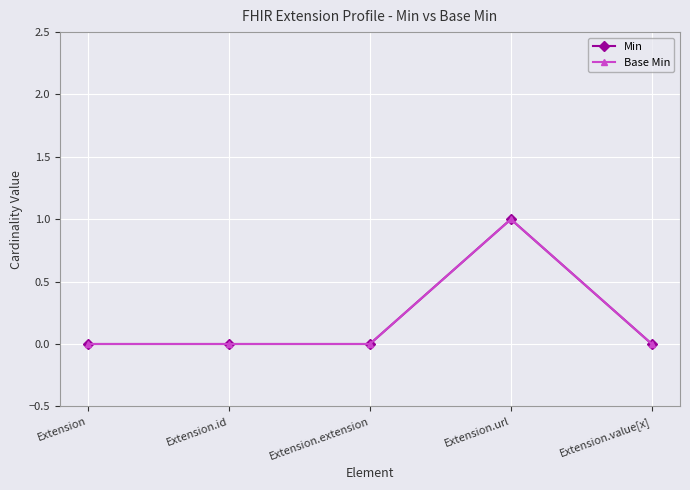

Does the chart display data point markers on the line(s)?

Yes